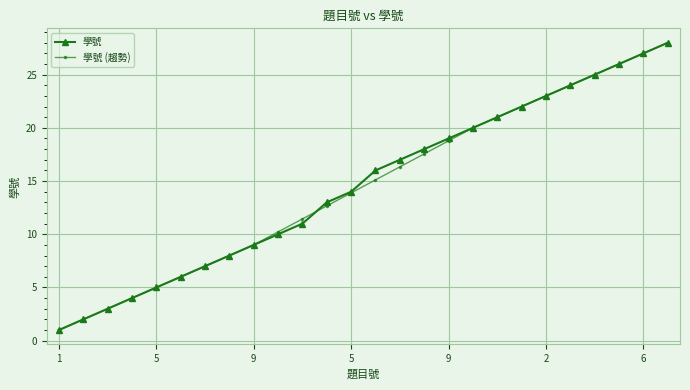

What is the maximum value shown in the chart?

28.0